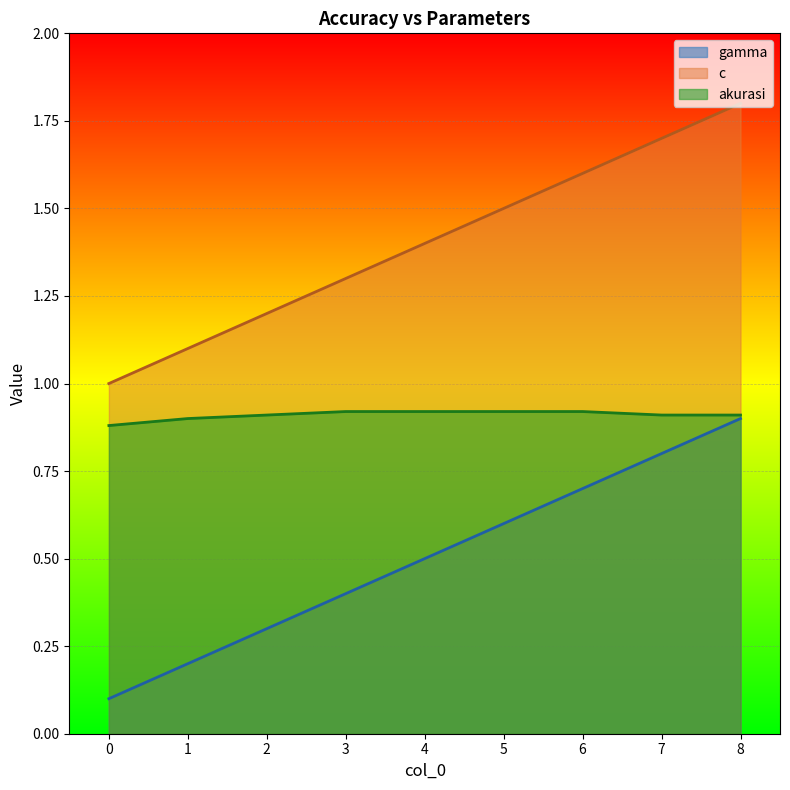

True or false: akurasi and c cross at least once.

False